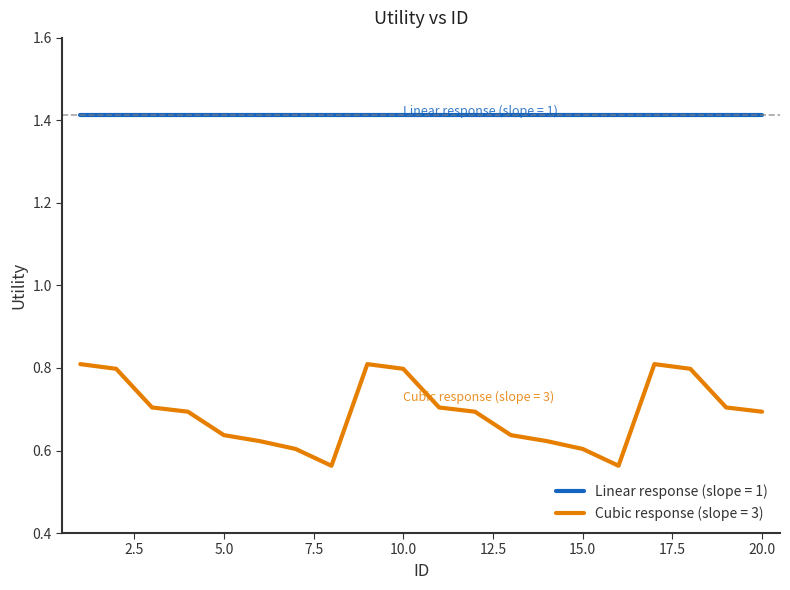

Which series has the largest range (max minus min)?

Cubic response (slope = 3)